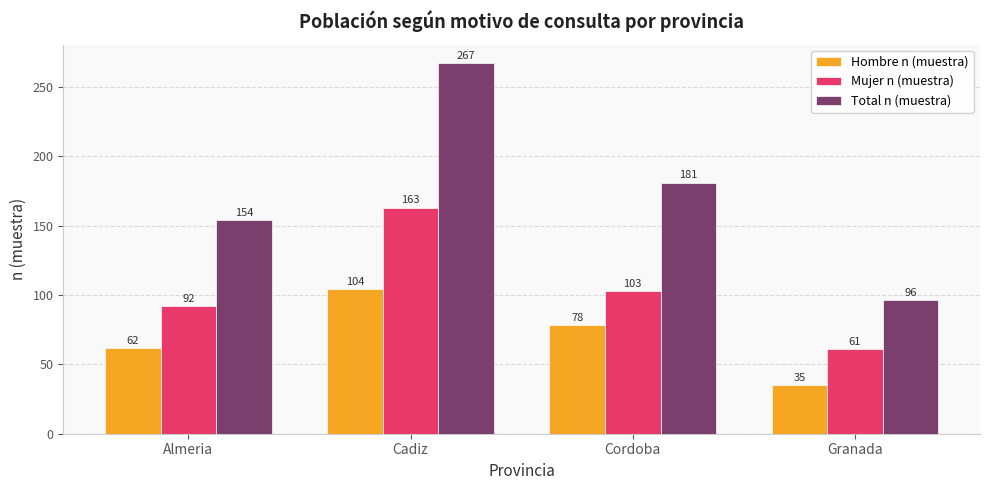

What is the difference between the Total n (muestra) values at Cordoba and Cadiz?

86